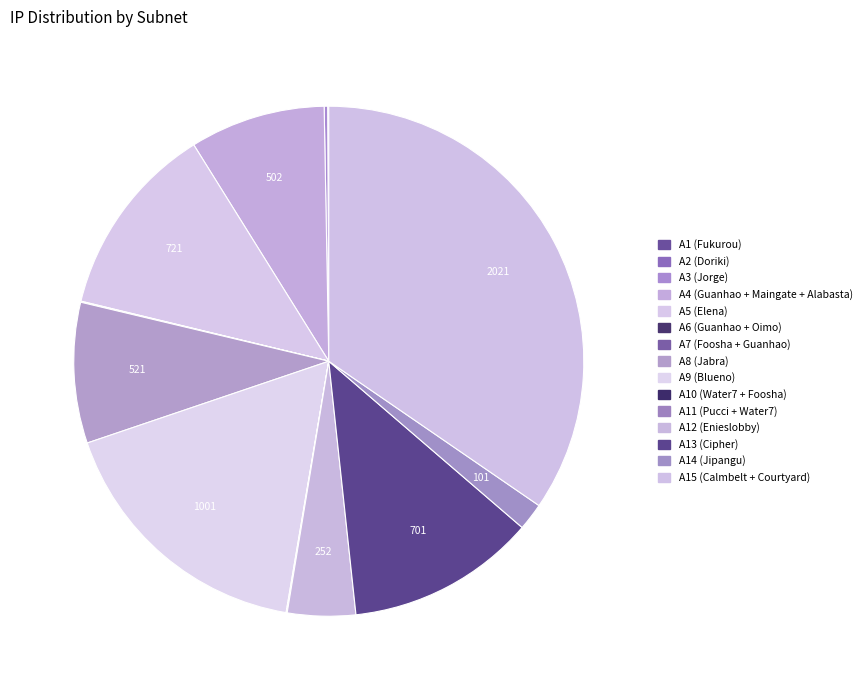

What percentage is the A15 (Calmbelt + Courtyard) slice, to the nearest percent?

35%